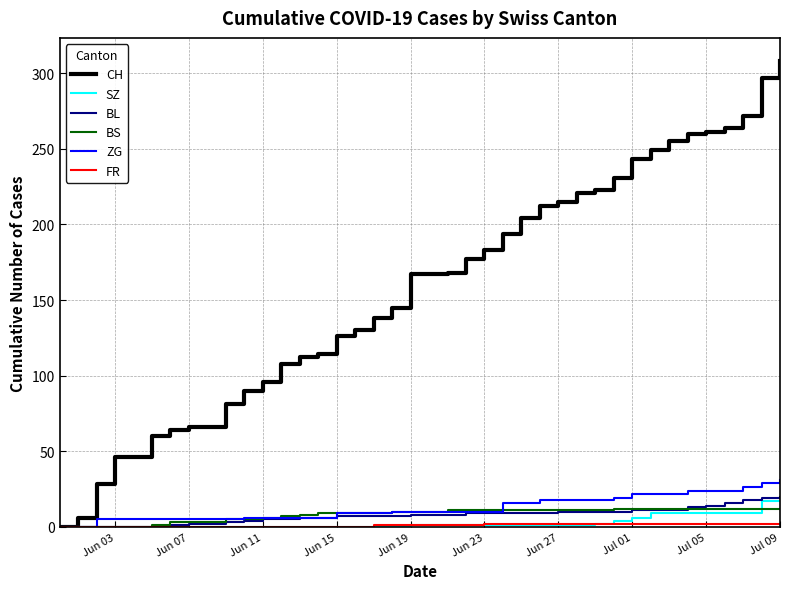

Which series has the largest total across all categories?

CH